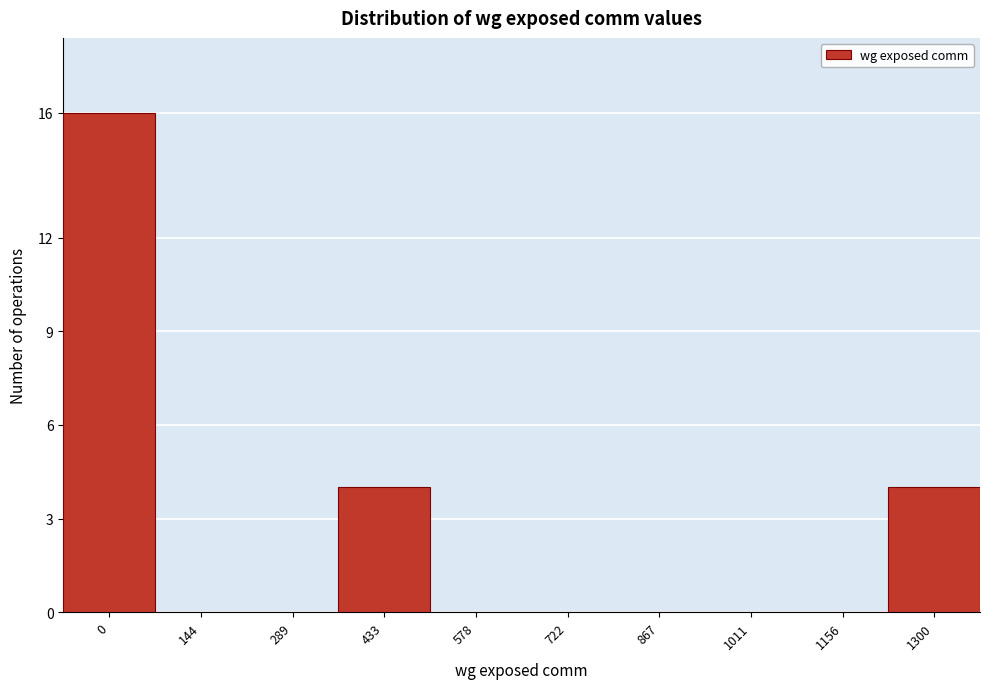

Reading left to right, what are all the values shown in this chart?

0=16	144=0	289=0	433=4	578=0	722=0	867=0	1011=0	1156=0	1300=4